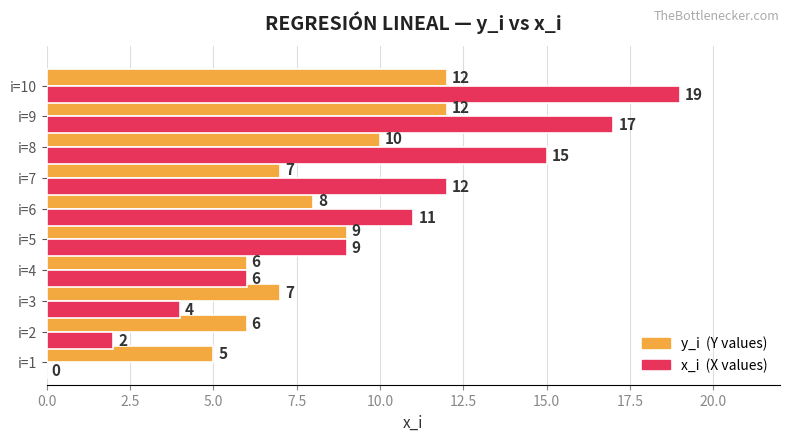

At which category is the sum across all series the highest?

i=10